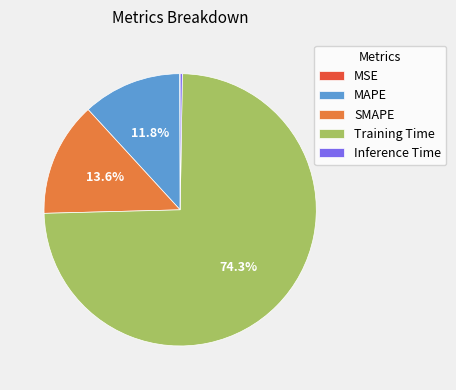

Is the sum of MAPE and Training Time greater than half?

Yes